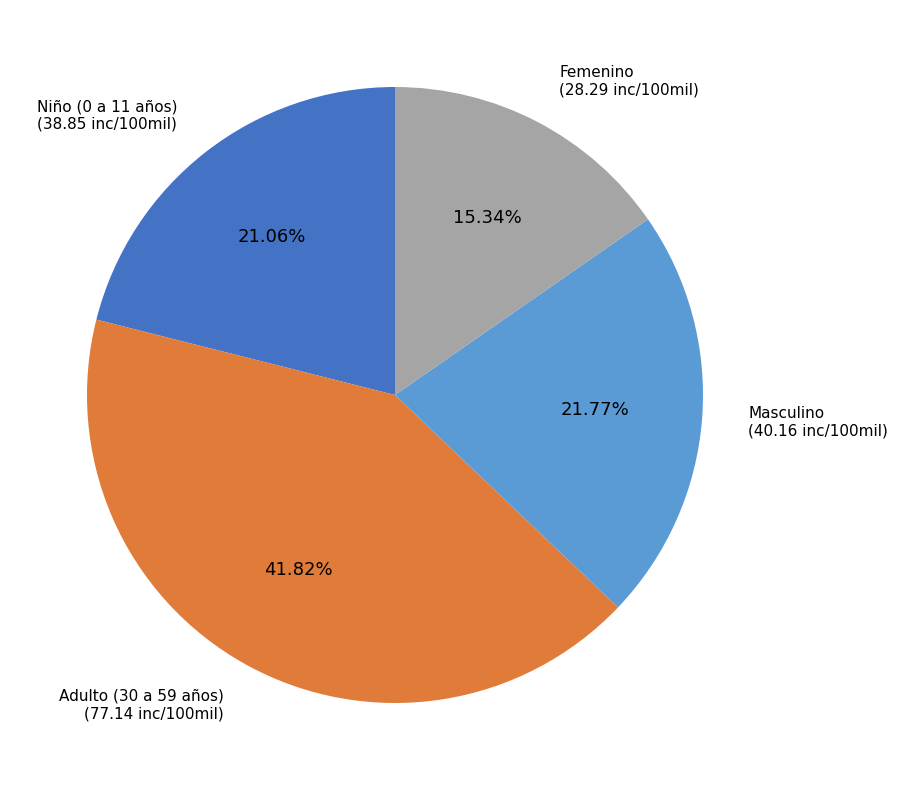

True or false: Femenino accounts for 15% of the total.

True